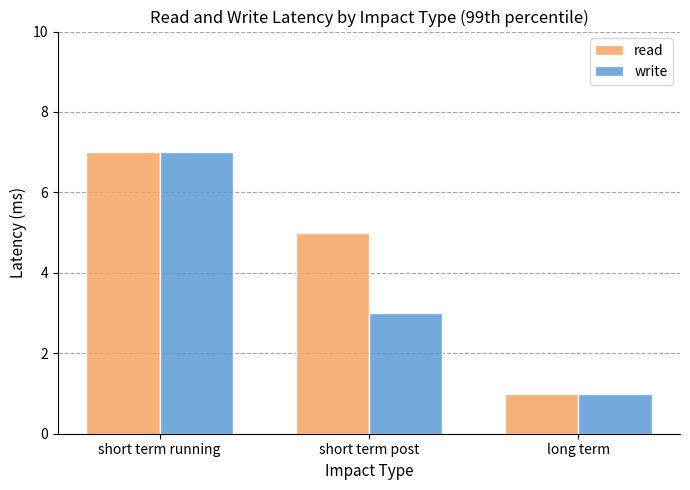

What are all the series names shown in the legend?

read, write